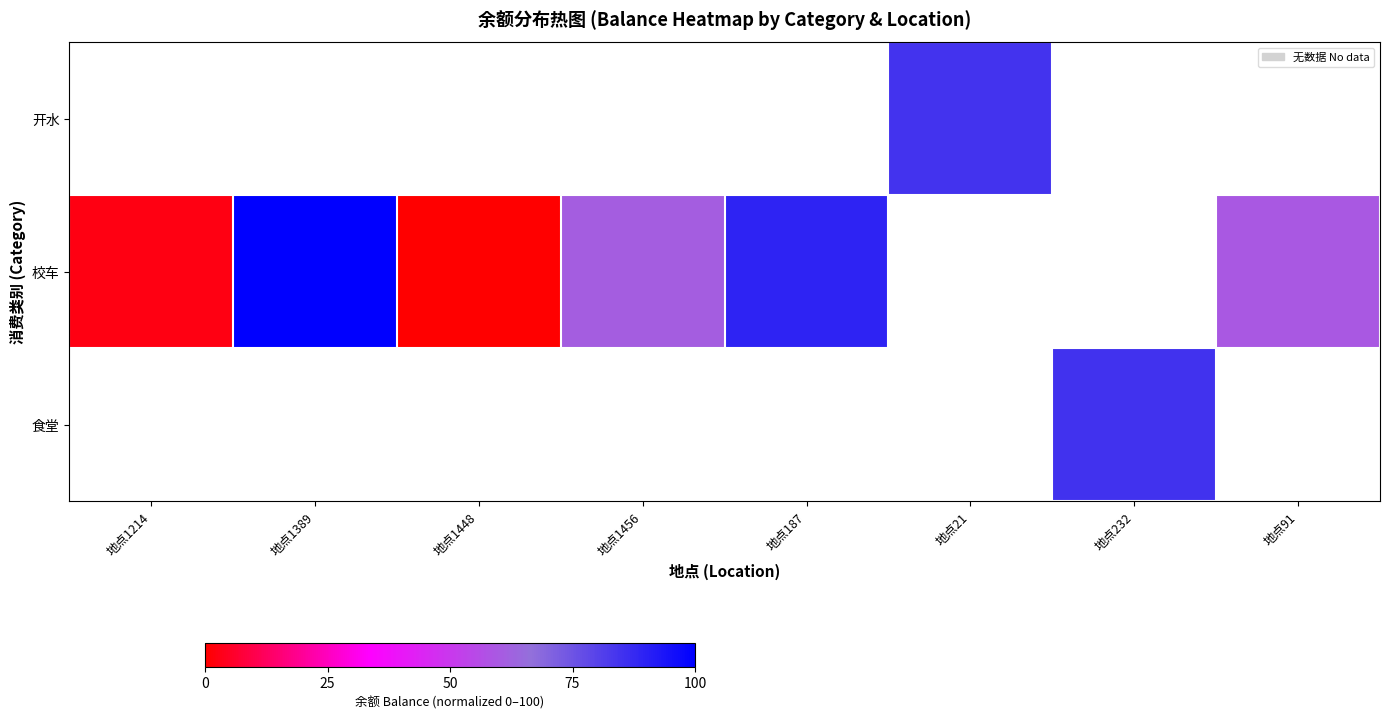

What is the maximum value for 校车?

100.0